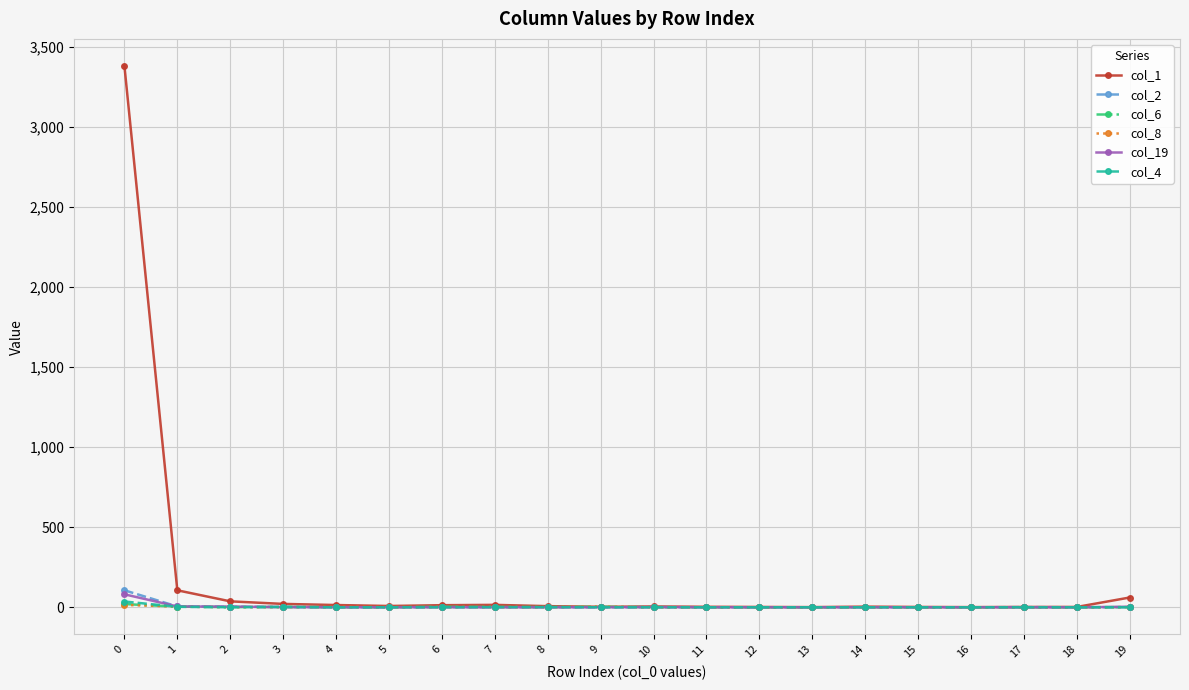

Does the chart display data point markers on the line(s)?

Yes